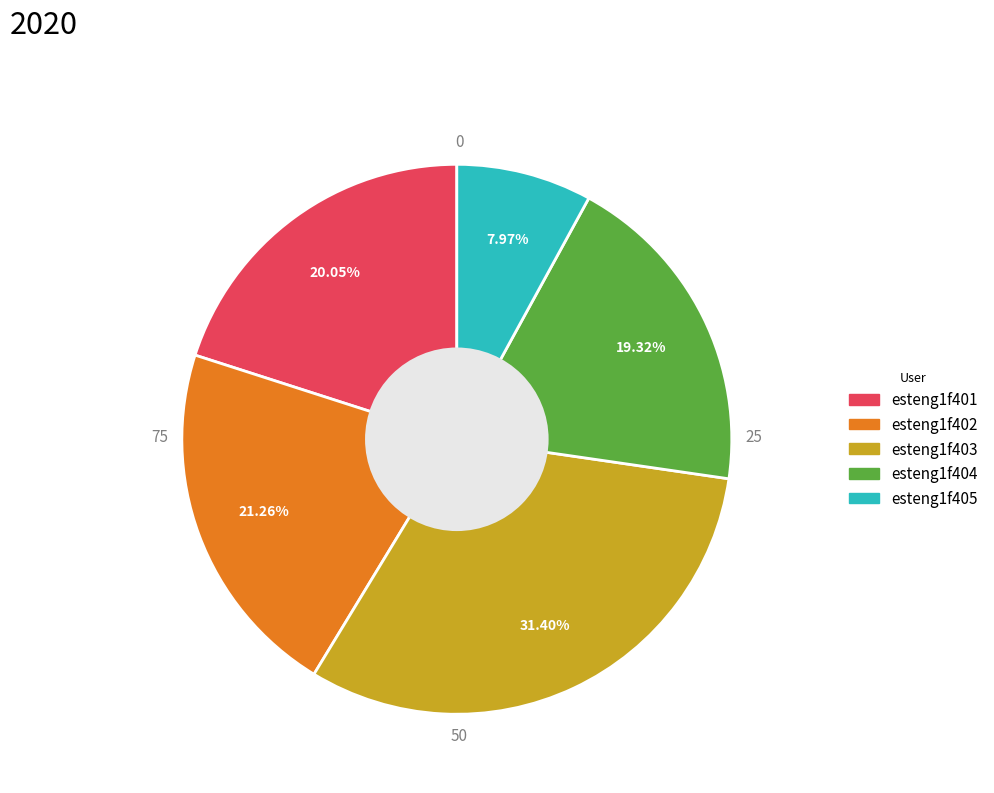

What percentage do esteng1f405 and esteng1f402 together represent?

29.2%